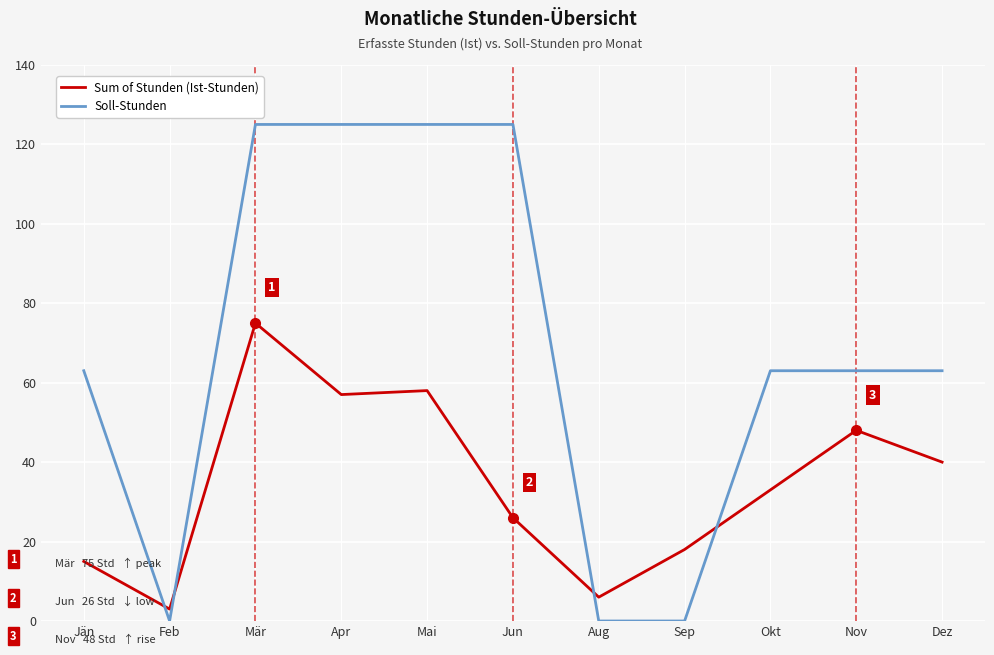

Which series changed the most between Apr and Okt?

Soll-Stunden